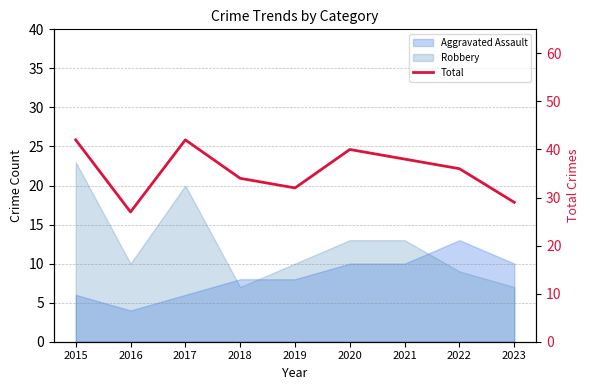

Between 2020 and 2018, which is larger?

2020